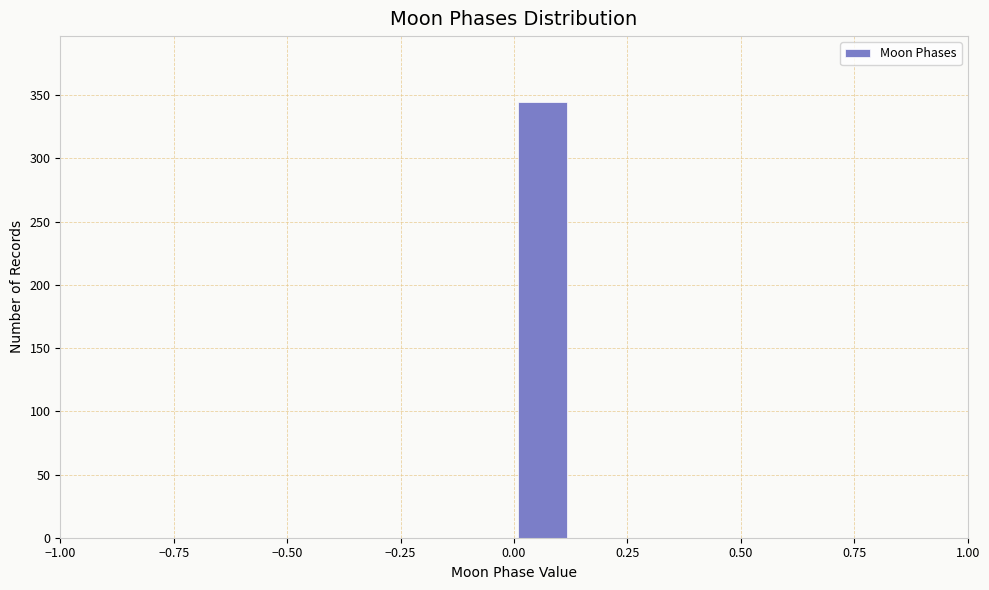

Read against the x-axis, roughly where is the centre of the tallest bar?

0.05